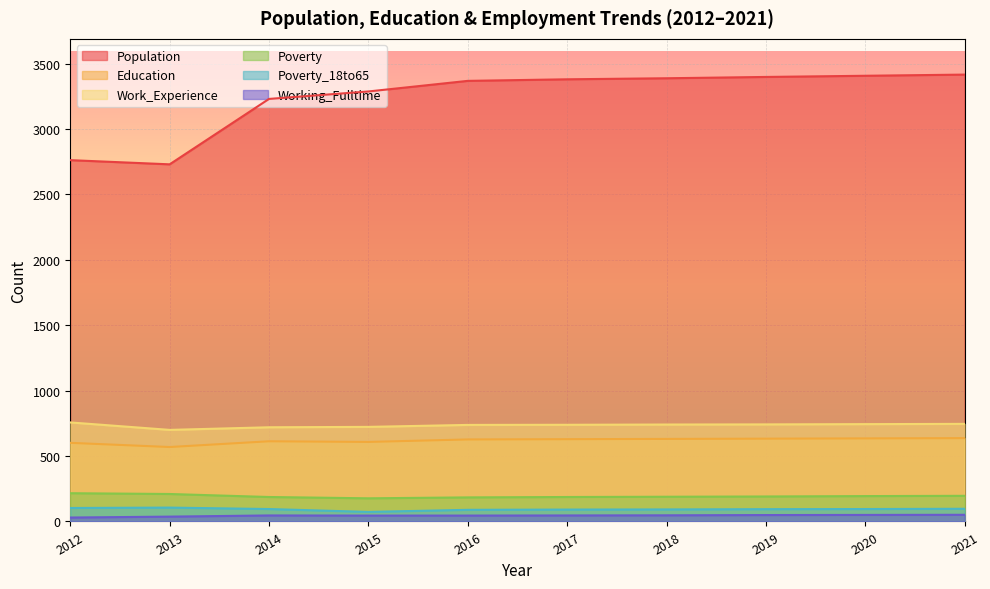

True or false: Working_Fulltime and Education intersect in this chart.

False